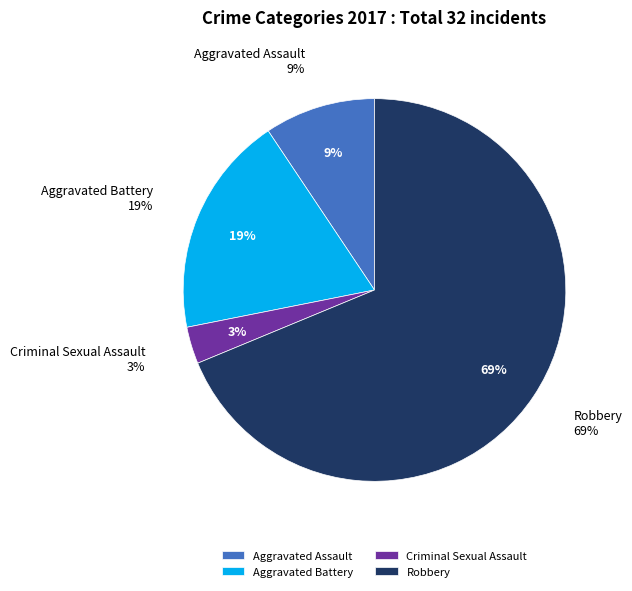

Which has a higher value, Robbery or Aggravated Battery?

Robbery